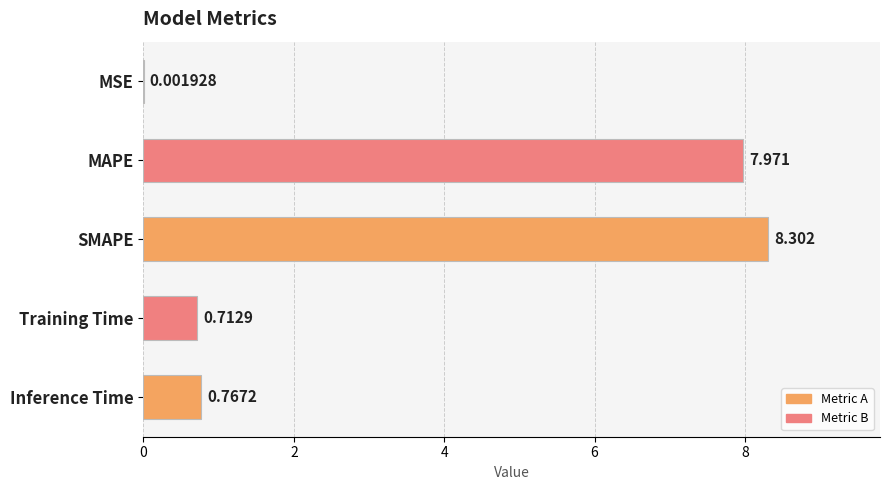

Between SMAPE and Training Time, which is larger?

SMAPE